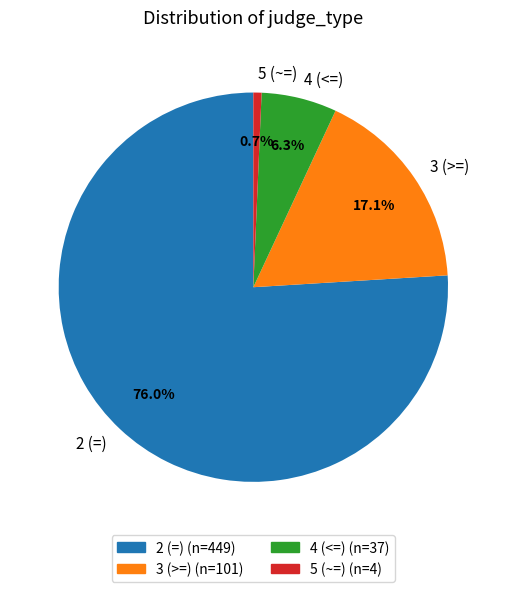

To the nearest percent, what portion does 5 (~=) represent?

1%